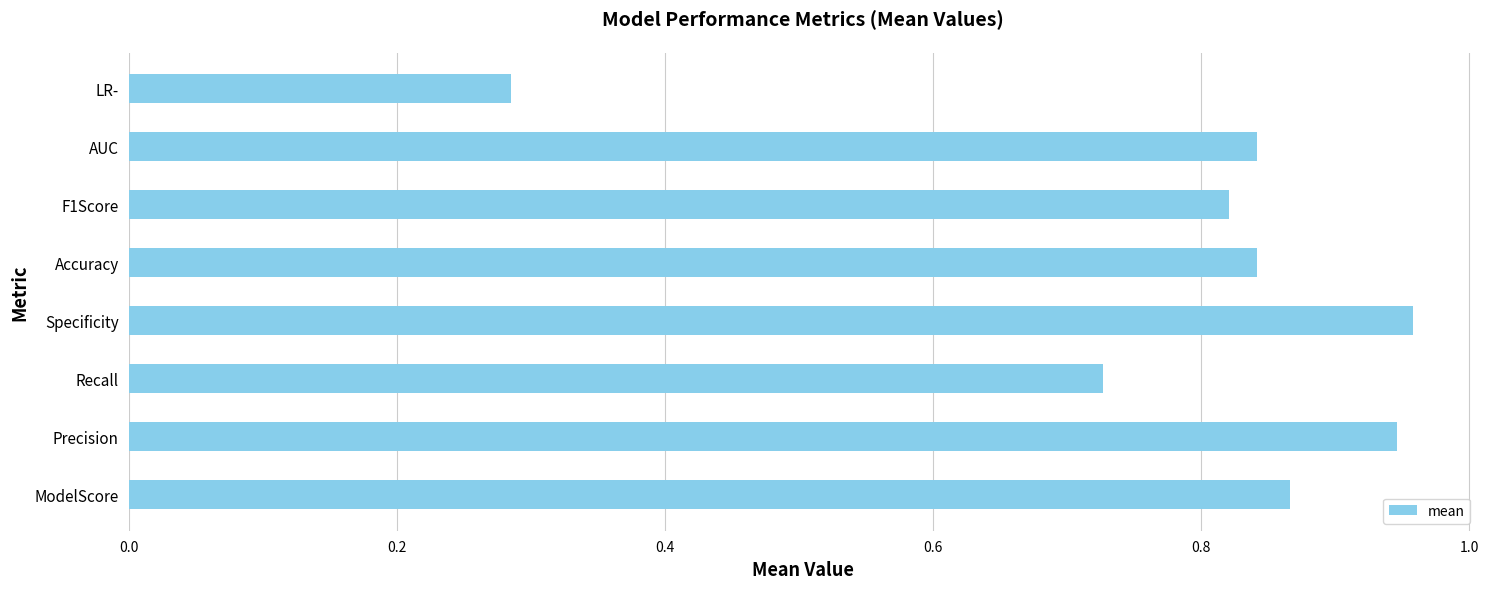

At which category does the chart reach its minimum across all series?

LR-